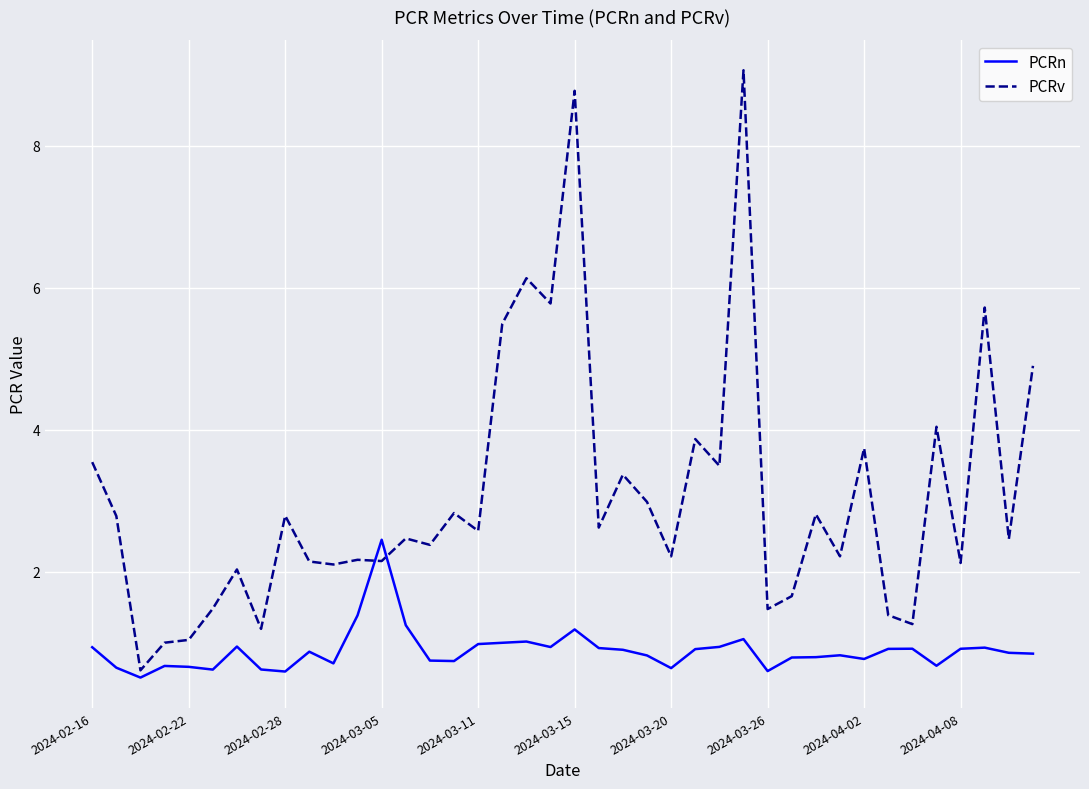

What is the difference between the second highest and second lowest values in the PCRn series?

0.8